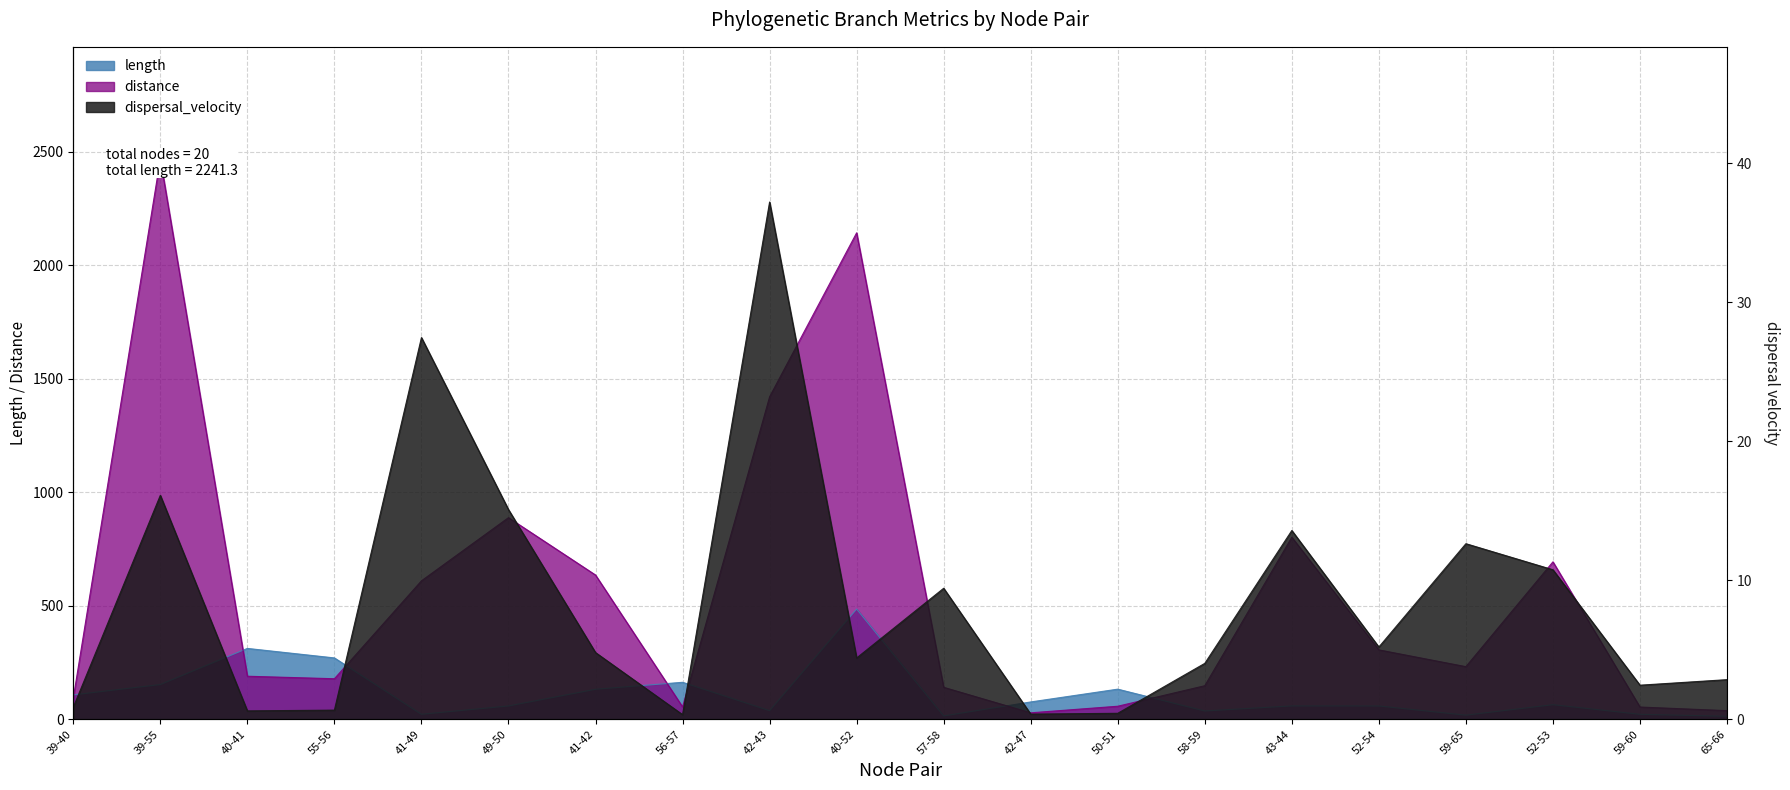

What is the label of the 6th point from the left?

49-50